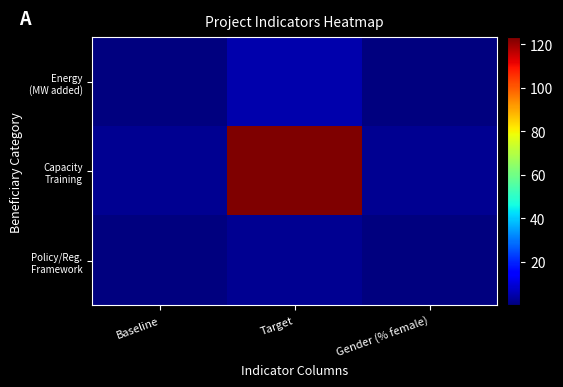

Which category has the lowest value across all series?

Baseline